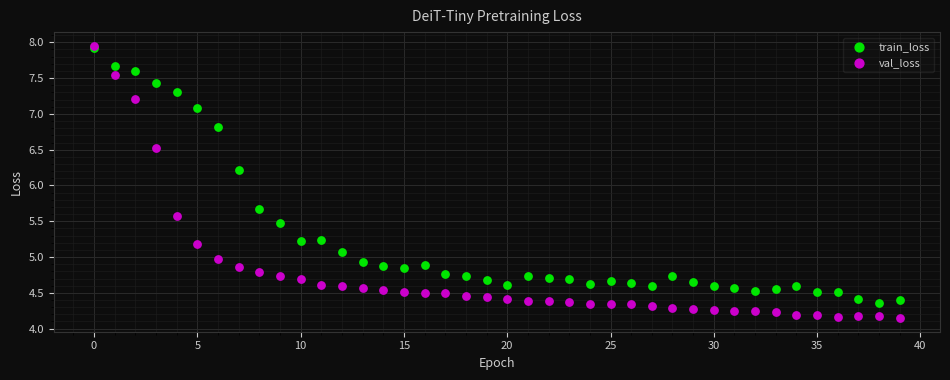

In the val_loss series, what Y value is closest to 6?

5.6